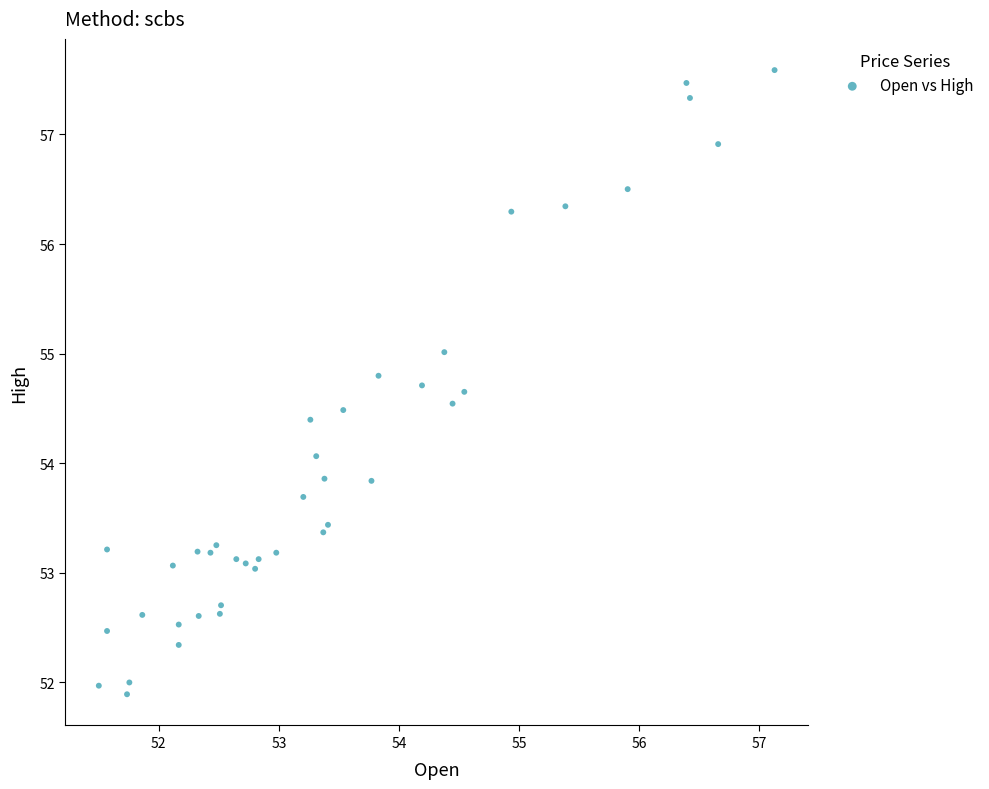

What Y value in the scatter plot is closest to 54?

54.1